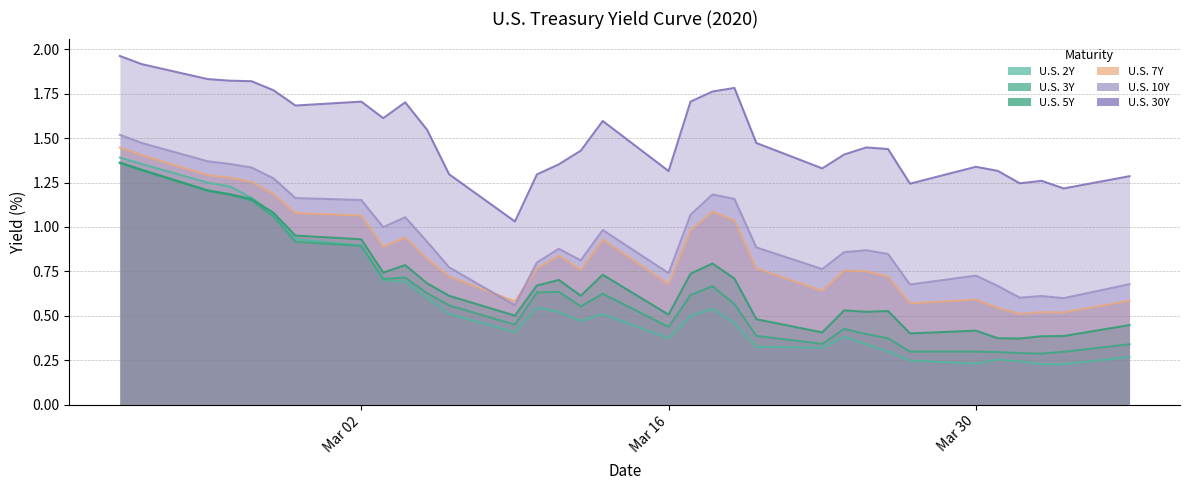

List the labels in order of U.S. 2Y value, largest first.

2020-02-20, 2020-02-21, 2020-02-24, 2020-02-25, 2020-02-26, 2020-02-27, 2020-02-28, 2020-03-02, 2020-03-03, 2020-03-04, 2020-03-05, 2020-03-10, 2020-03-18, 2020-03-11, 2020-03-06, 2020-03-13, 2020-03-17, 2020-03-12, 2020-03-19, 2020-03-09, 2020-03-24, 2020-03-16, 2020-03-25, 2020-03-20, 2020-03-23, 2020-03-26, 2020-04-06, 2020-03-31, 2020-03-27, 2020-04-01, 2020-03-30, 2020-04-02, 2020-04-03